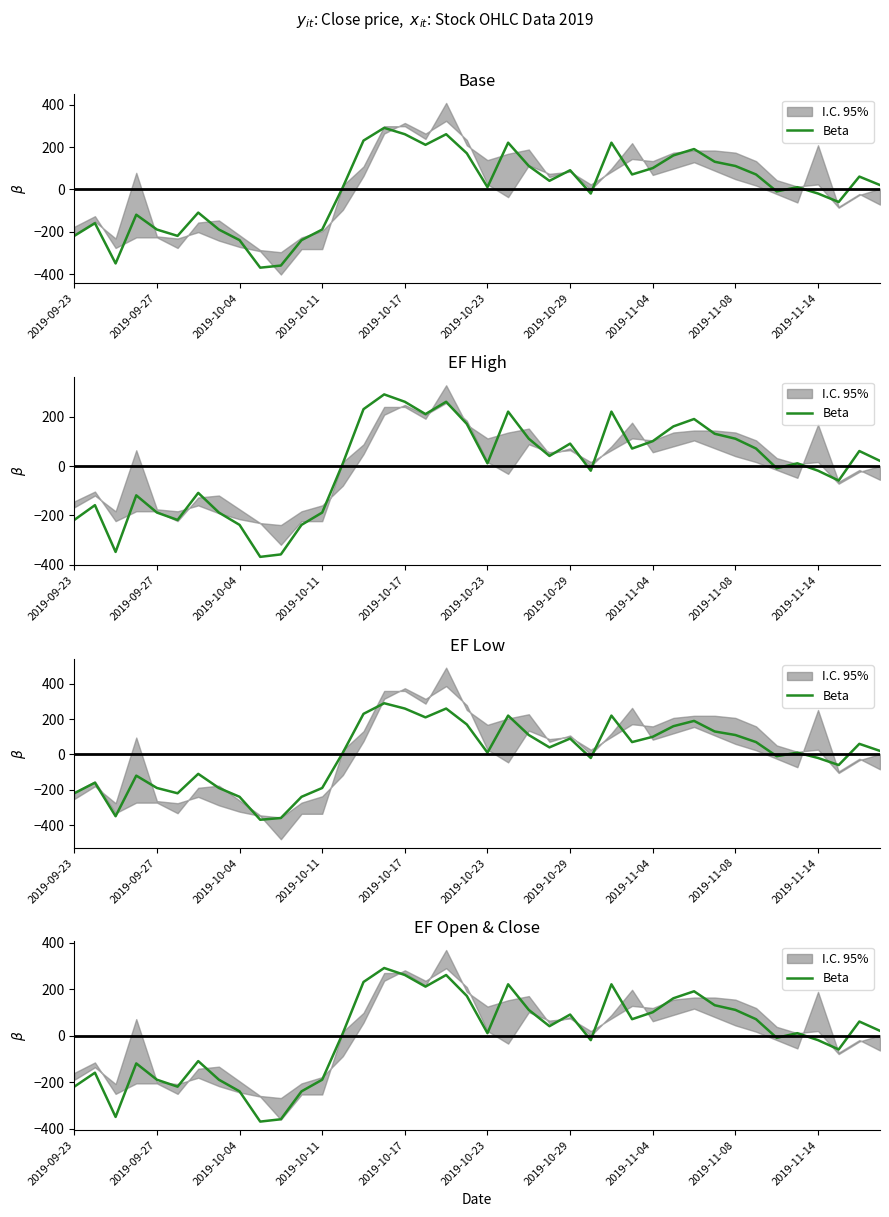

At which label does the data first exceed 21?

14